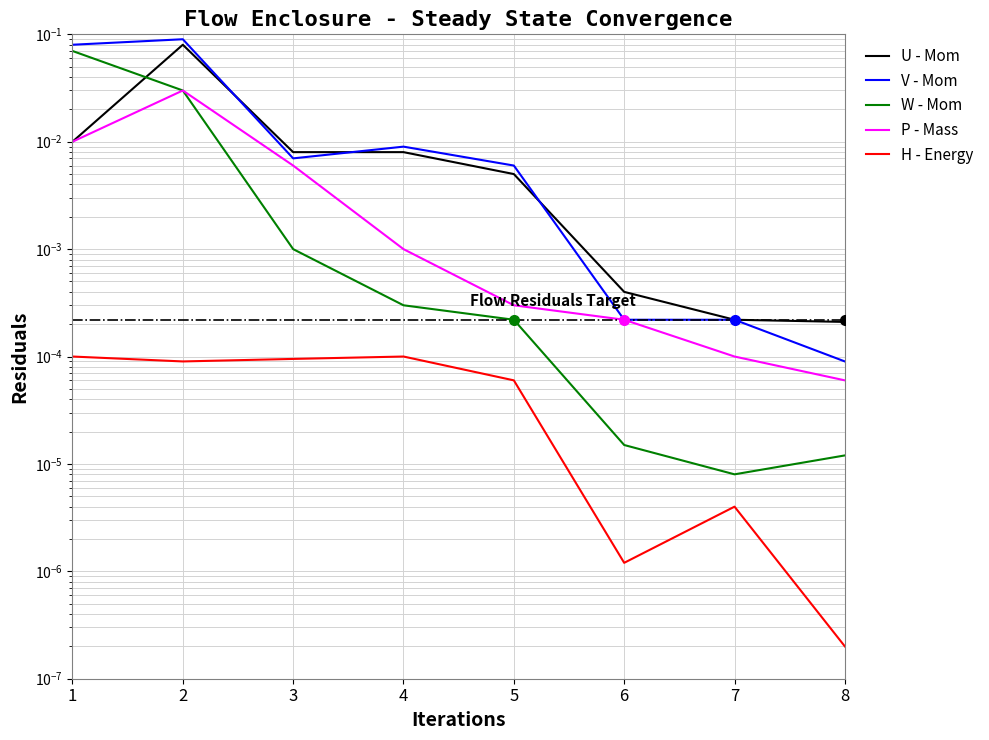

Reading right to left, extract all data points from this chart.

U - Mom: 8=0.0	7=0.0	6=0.0	5=0.0	4=0.0	3=0.0	2=0.1	1=0.0
V - Mom: 8=0.0	7=0.0	6=0.0	5=0.0	4=0.0	3=0.0	2=0.1	1=0.1
W - Mom: 8=0.0	7=0.0	6=0.0	5=0.0	4=0.0	3=0.0	2=0.0	1=0.1
P - Mass: 8=0.0	7=0.0	6=0.0	5=0.0	4=0.0	3=0.0	2=0.0	1=0.0
H - Energy: 8=0.0	7=0.0	6=0.0	5=0.0	4=0.0	3=0.0	2=0.0	1=0.0